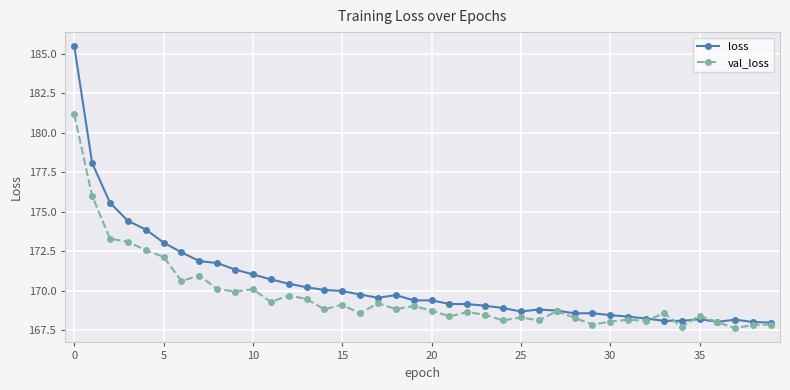

Rank the series by their average value, from lowest to highest.

val_loss, loss